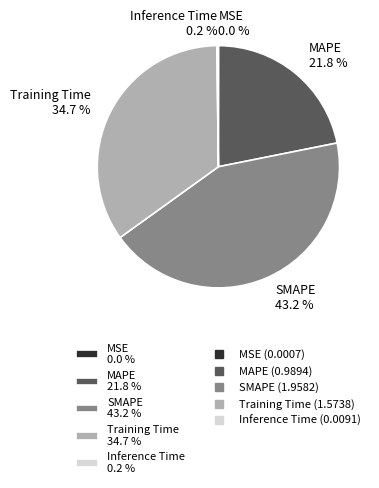

True or false: SMAPE accounts for 43% of the total.

True